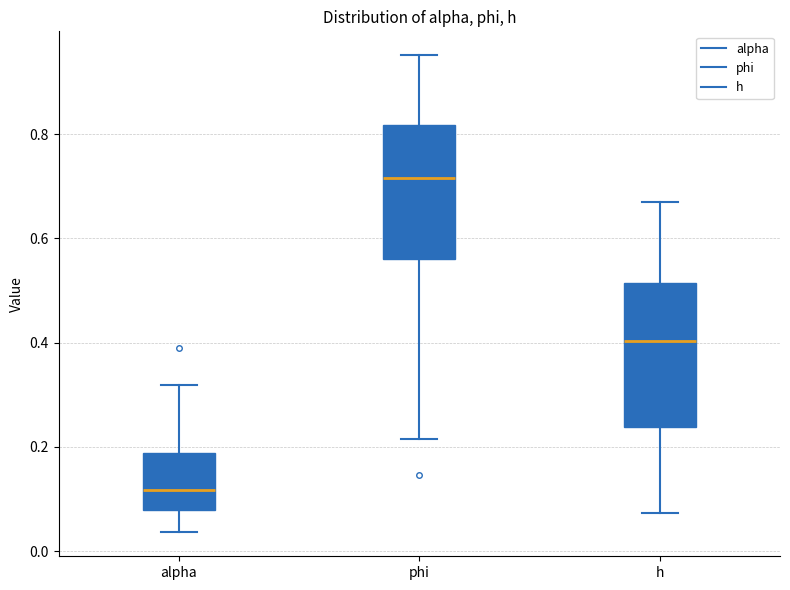

Which box's median line is the highest?

phi